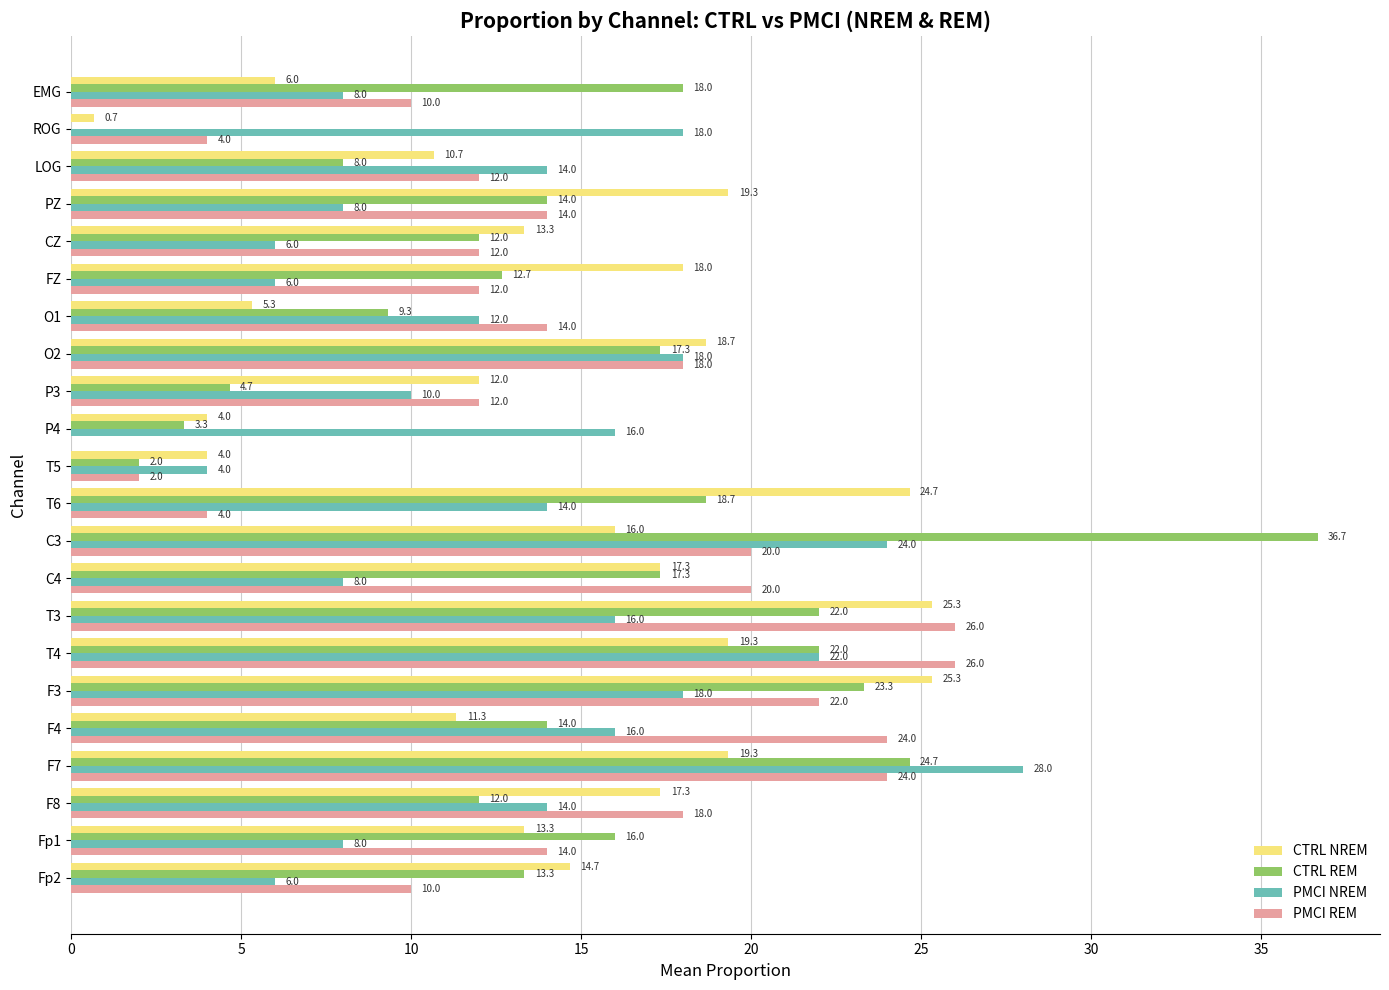

At which category is the sum across all series the highest?

C3